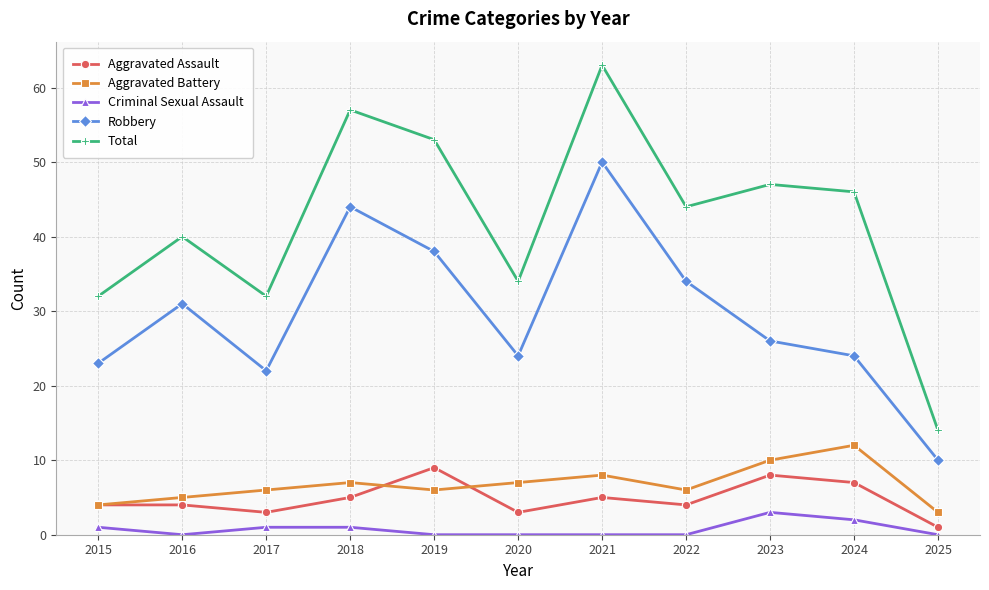

Which series has the largest total across all categories?

Total